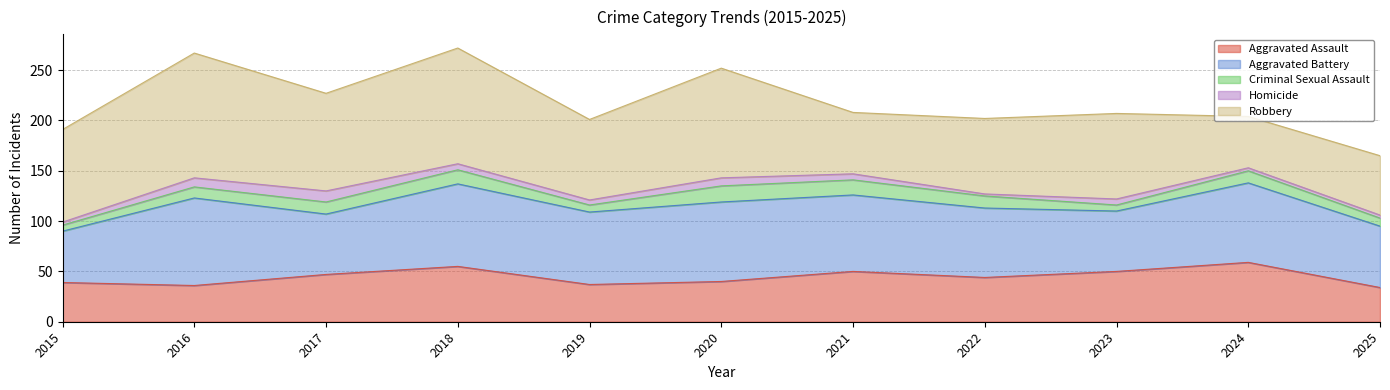

What is the difference between the Homicide values at 2022 and 2017?

9